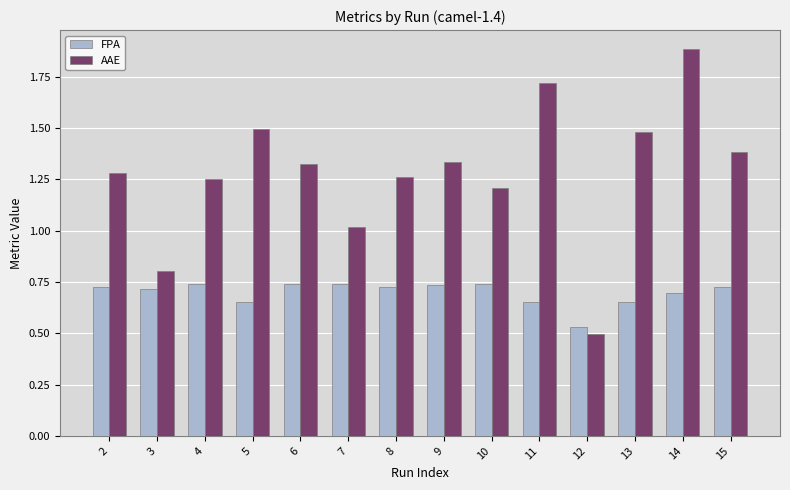

What is the difference between the highest and lowest values at 6?

0.6